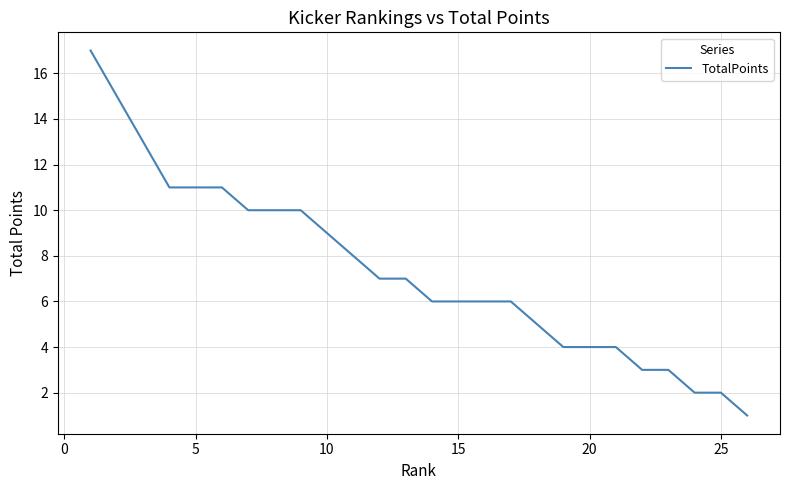

What is the maximum value shown in the chart?

17